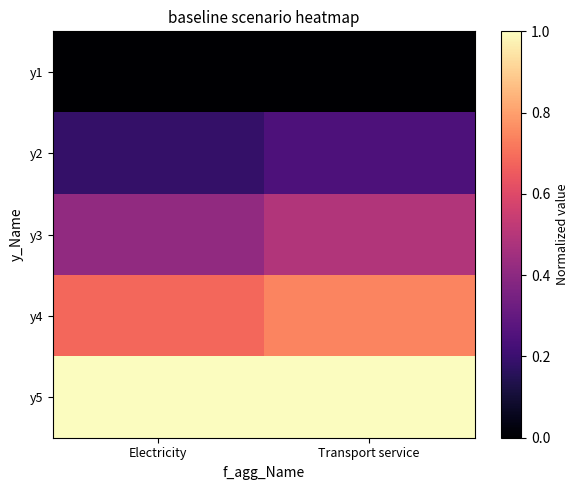

At which category is the sum across all series the highest?

Transport service